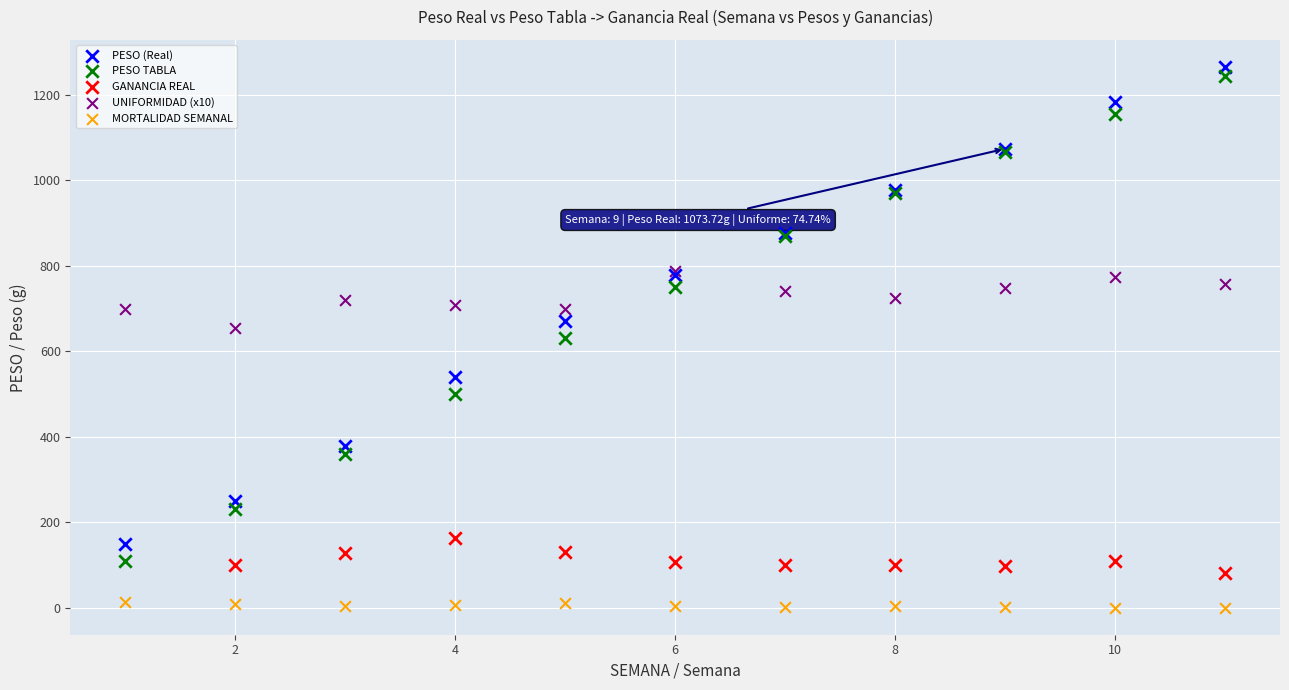

Which series has the widest spread of Y values?

PESO TABLA